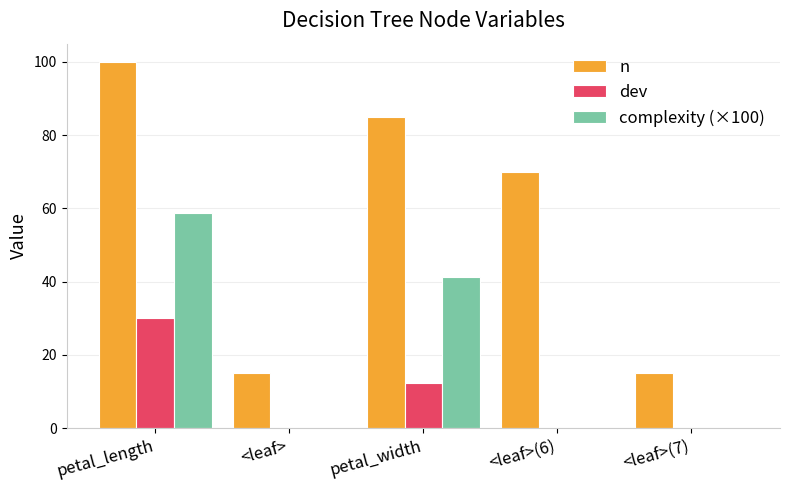

Where is n nearest to the value 57?

<leaf>(6)